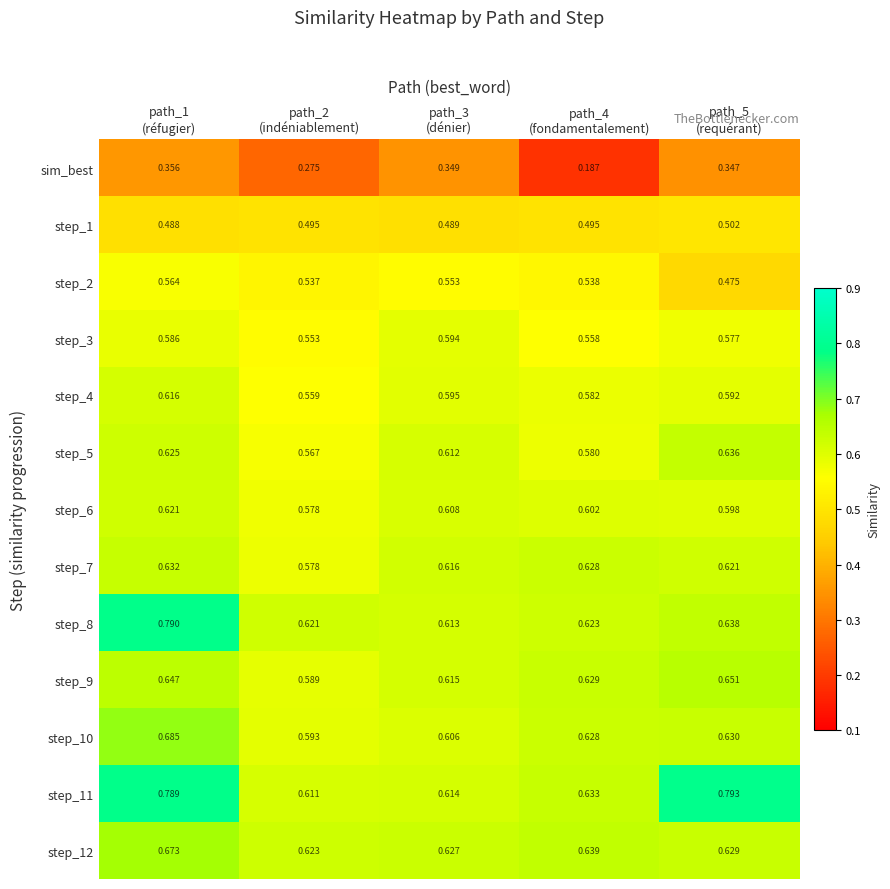

Count the number of data series in this chart.

13